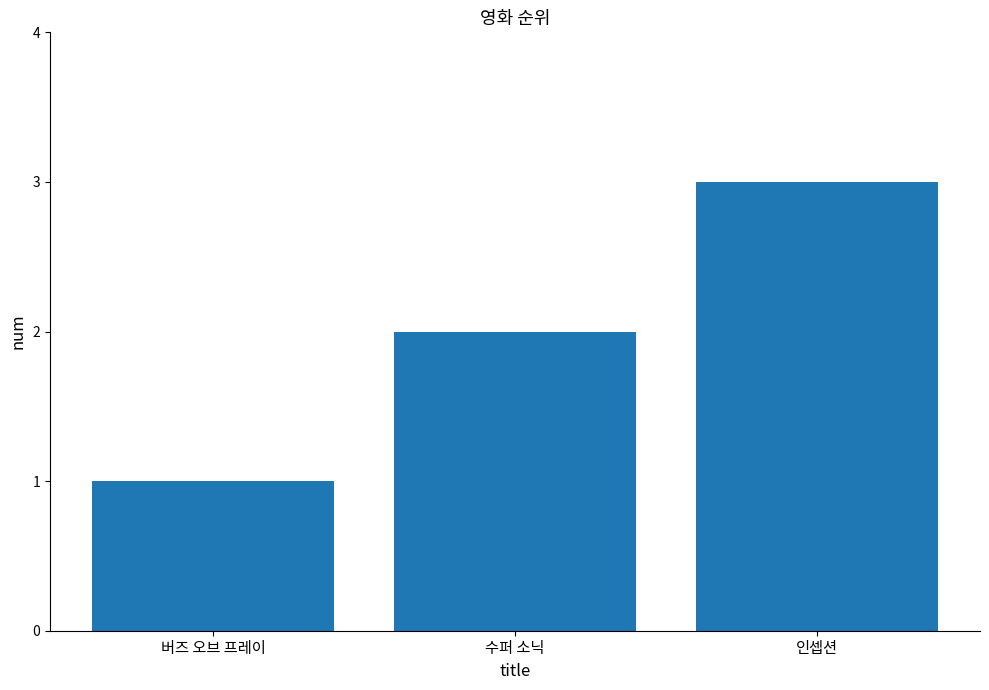

Count the values in the range 1 to 3.

3